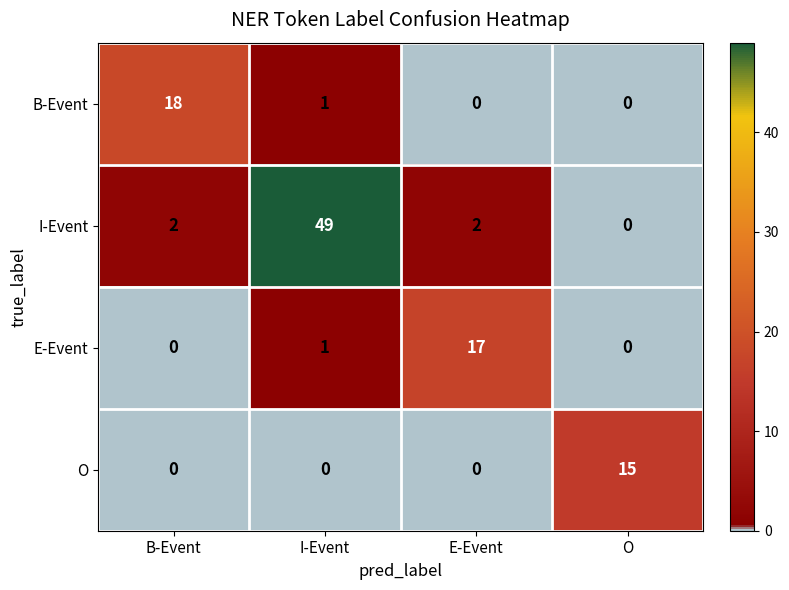

Rank the series by their maximum value, from highest to lowest.

I-Event, B-Event, E-Event, O